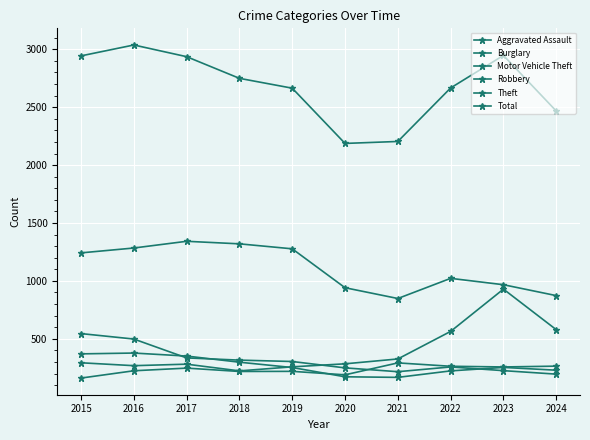

True or false: Theft has more than 0 interior local peaks.

True